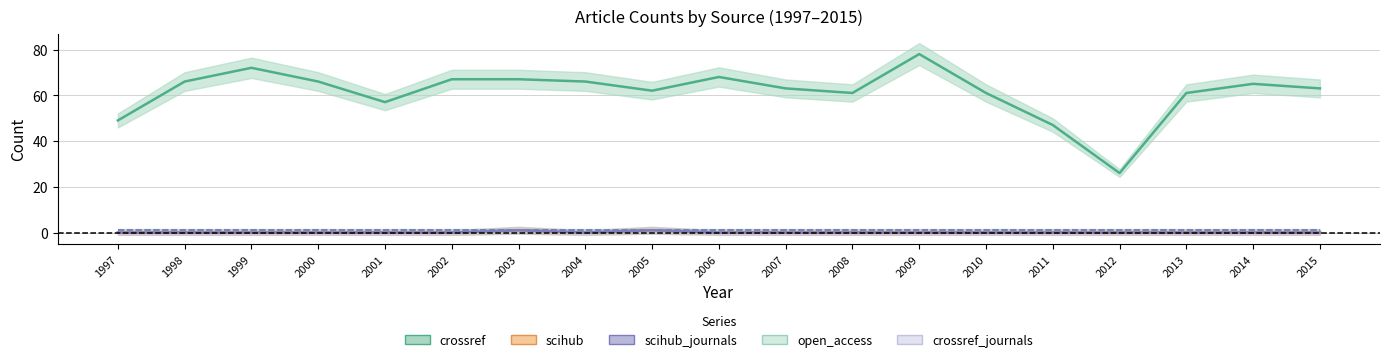

Between 1999 and 2013, which series saw the biggest shift?

crossref